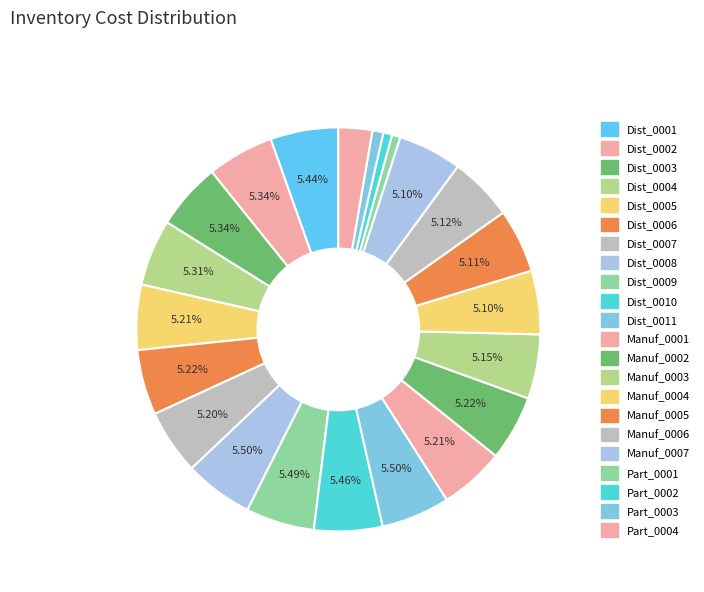

Count the number of slices in the pie.

22